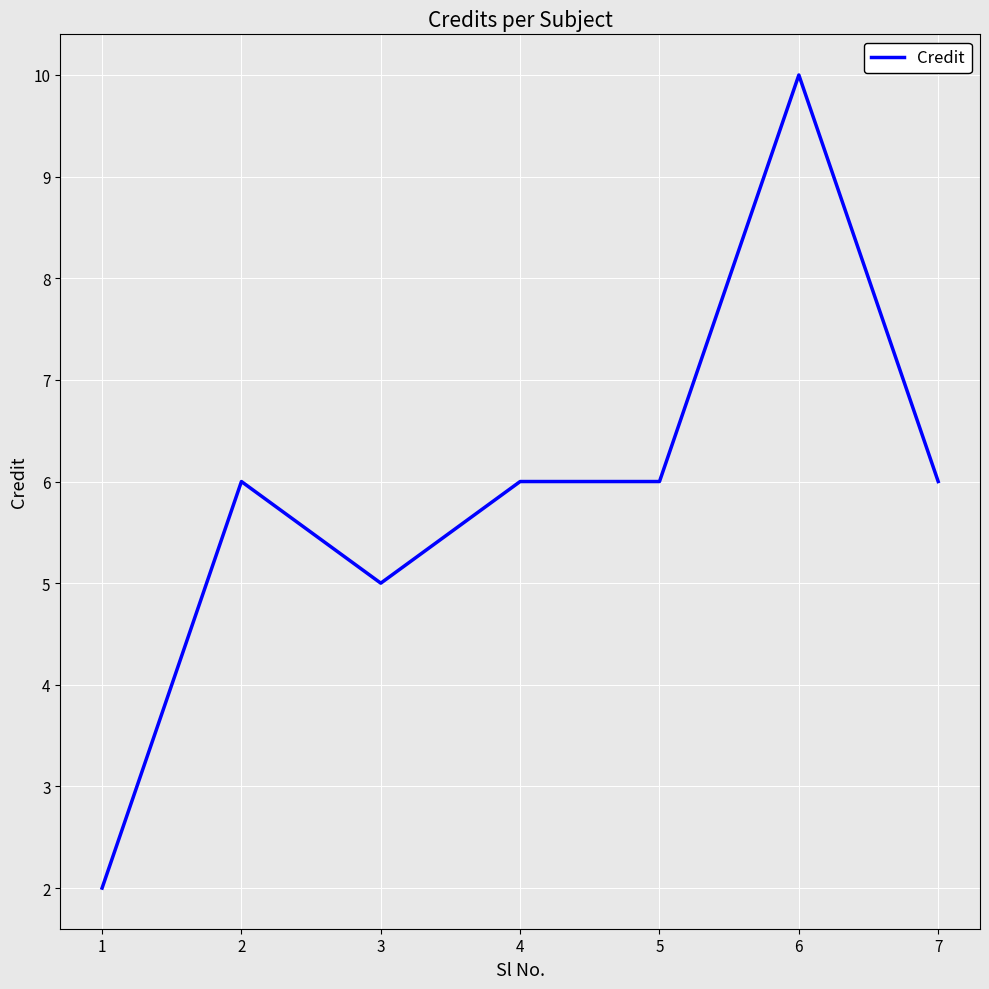

Is it true that the value at 4 is 6?

True